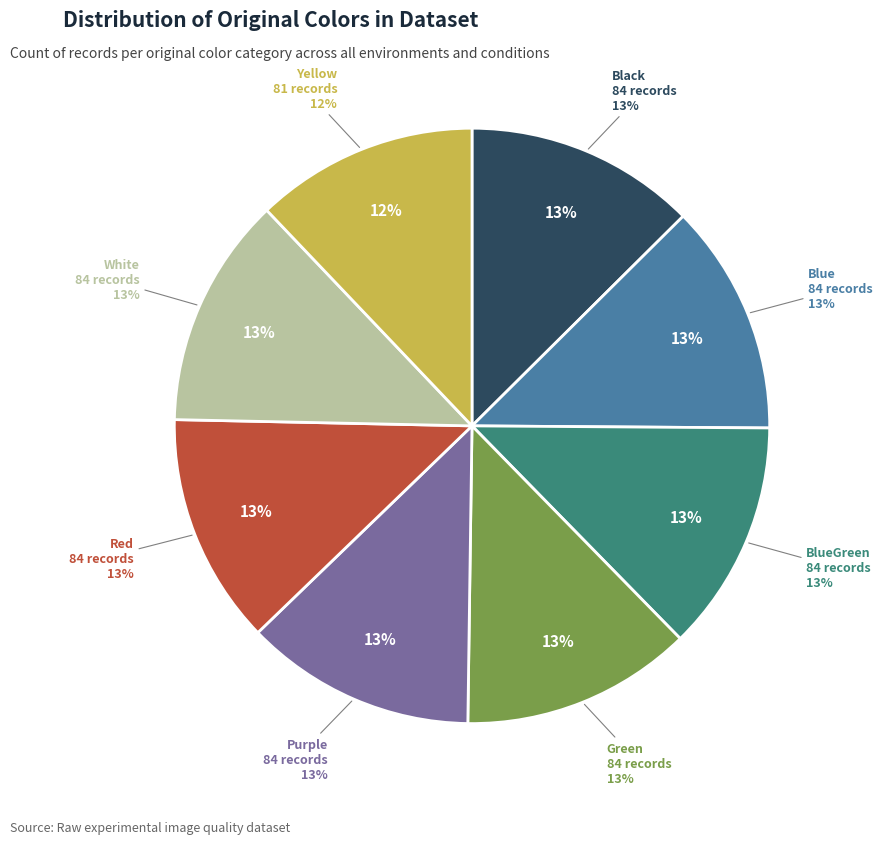

True or false: Yellow accounts for 4% of the total.

False